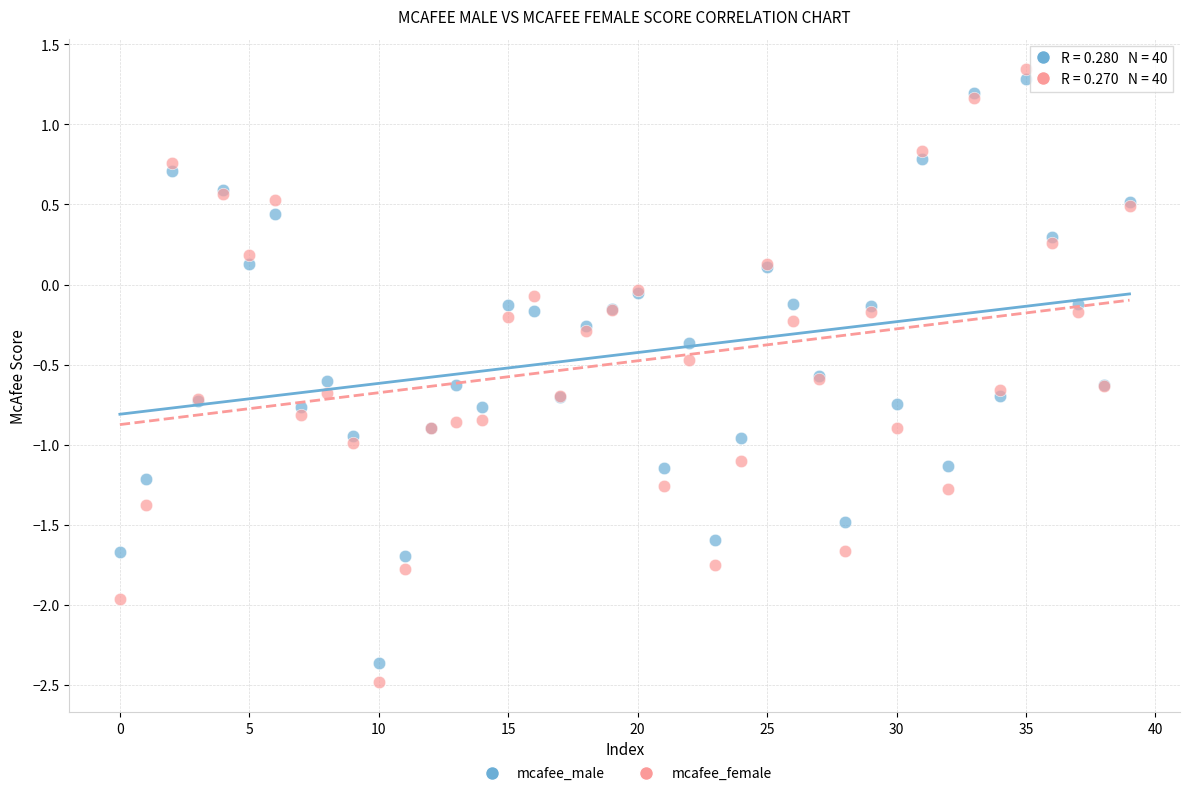

Which series contains the highest Y value?

mcafee_female